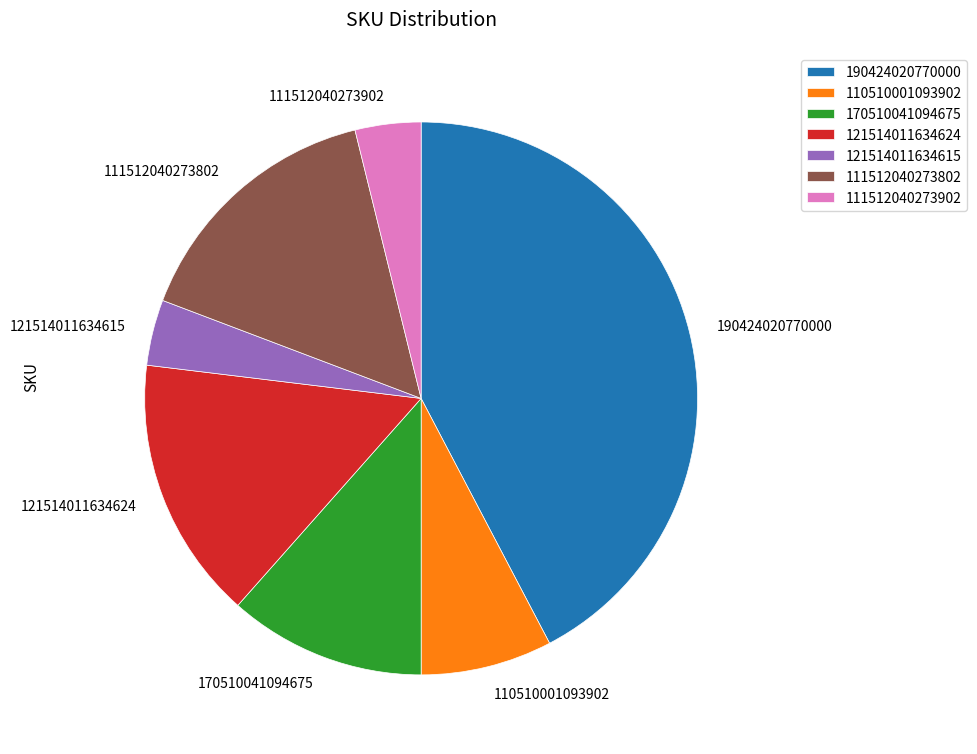

What is the largest slice in the pie chart?

190424020770000